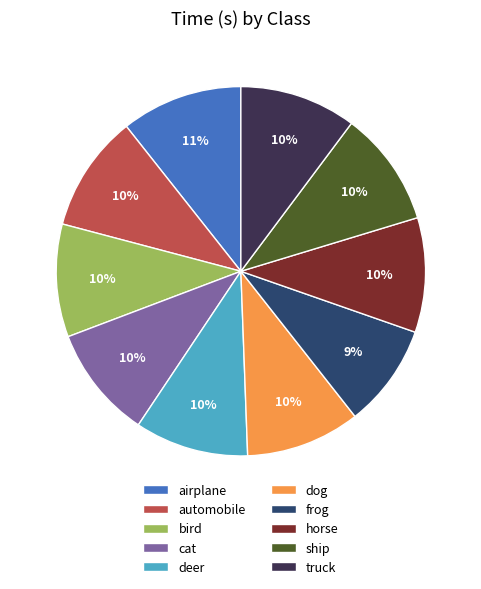

Is it true that frog is 9% of the pie?

True